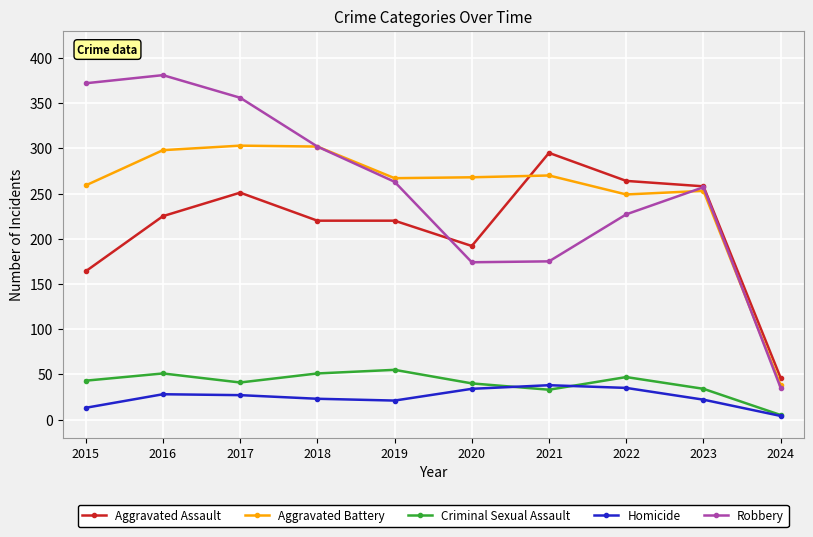

True or false: Aggravated Battery and Homicide intersect in this chart.

False